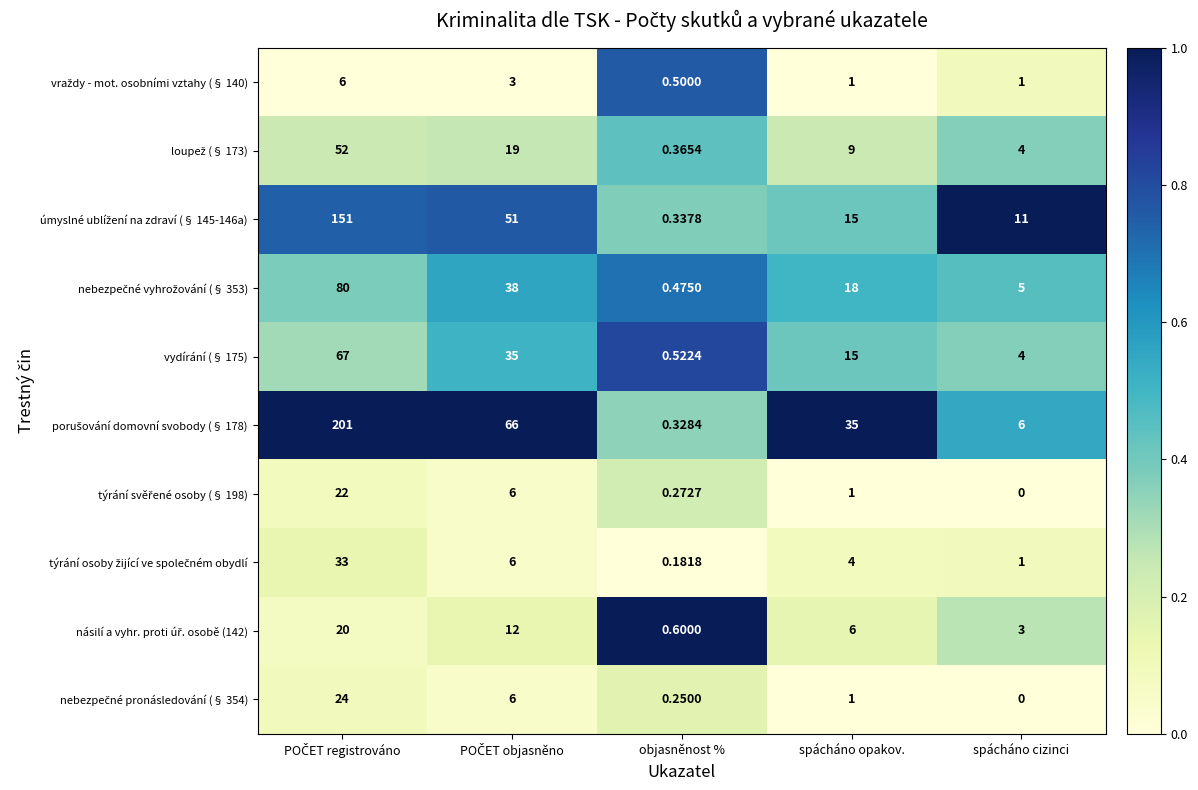

At which category does the chart reach its minimum across all series?

spácháno cizinci